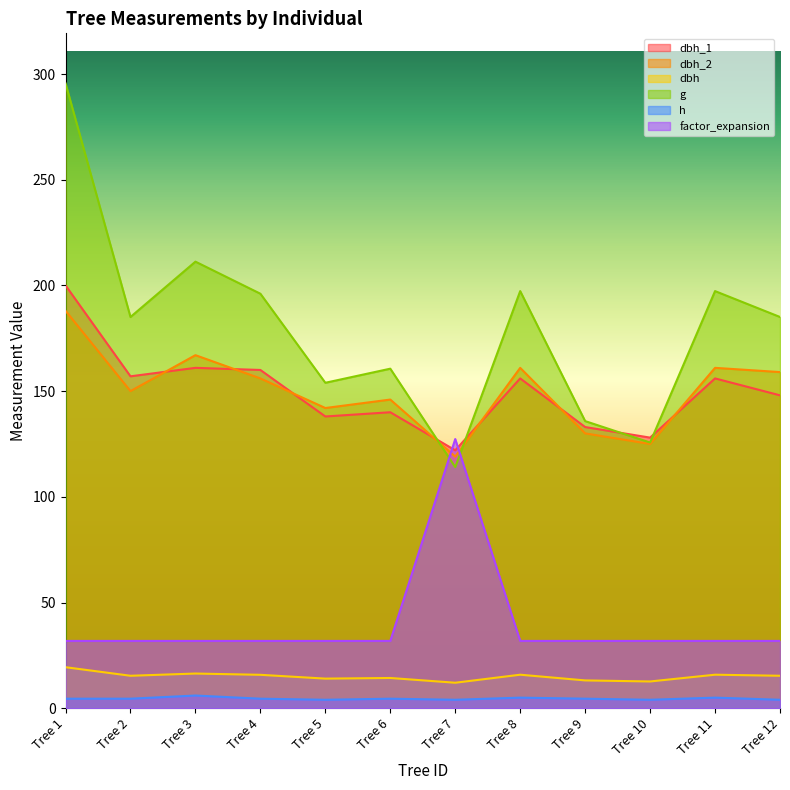

At Tree 9, list the series in order from smallest to largest.

h, dbh, factor_expansion, dbh_2, dbh_1, g